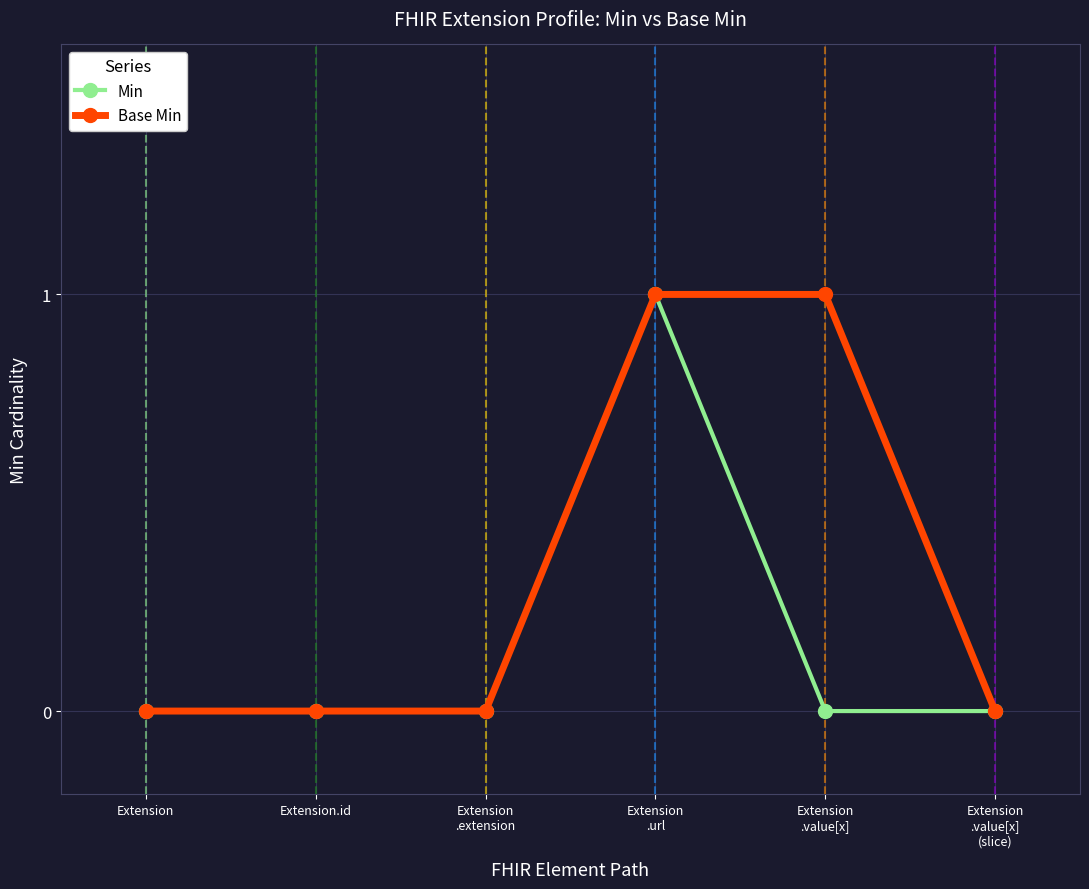

True or false: Base Min has a value of 1 at Extension.

False